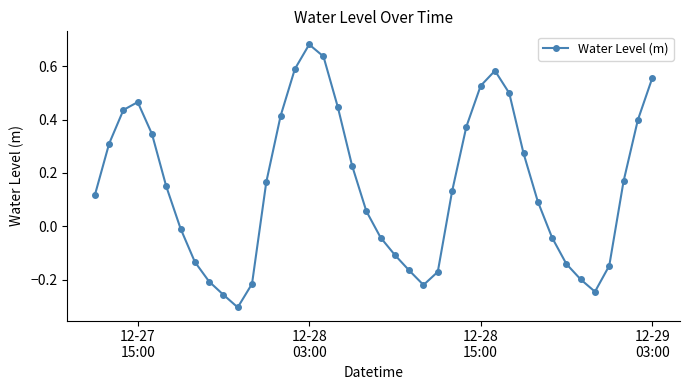

What is the difference between the maximum and minimum values?

1.0